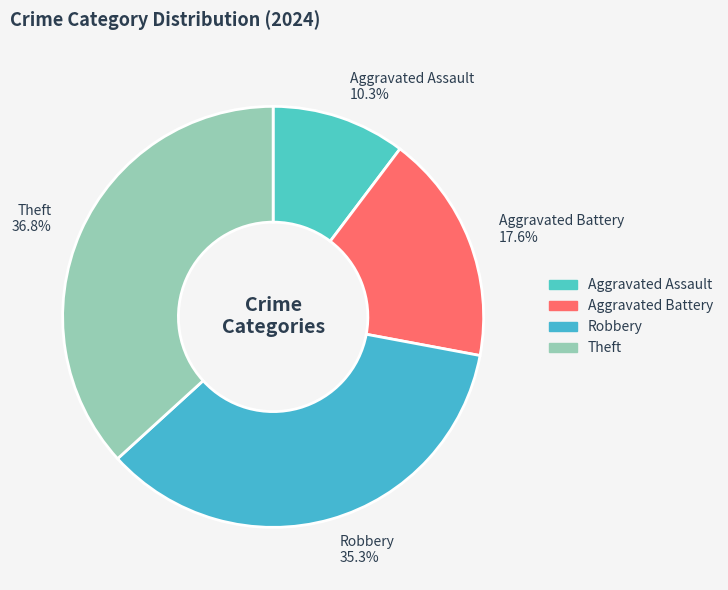

Approximately how many times larger is the value at Aggravated Battery compared to Theft?

0.5